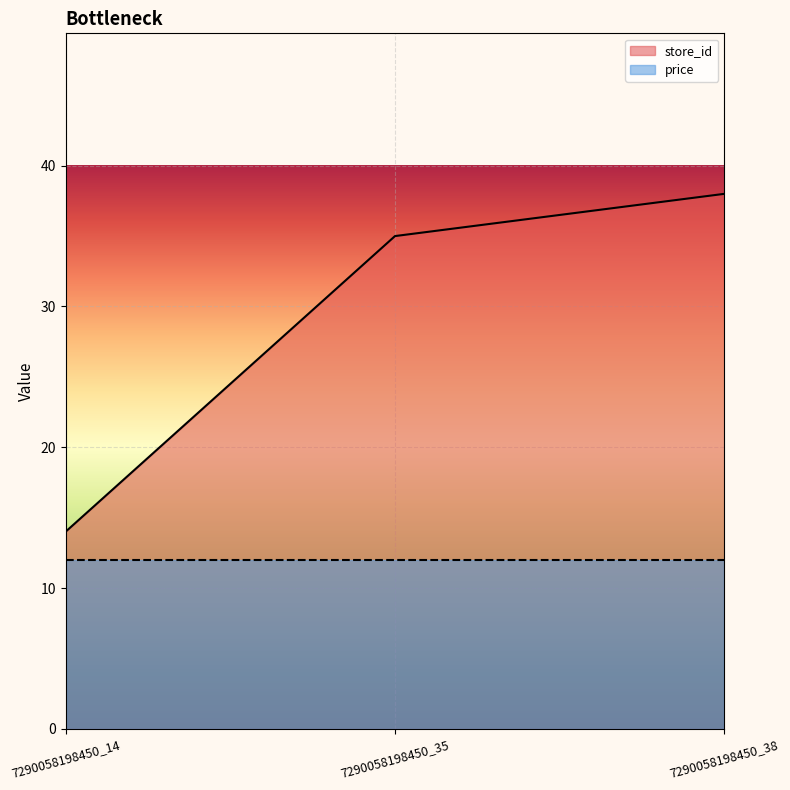

What is the greatest value displayed?

38